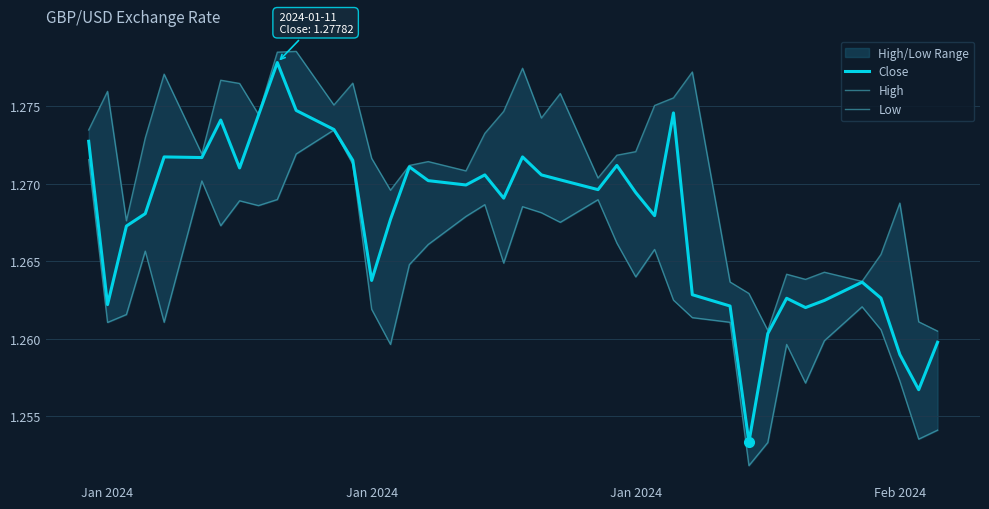

What is the maximum value shown in the chart?

1.3